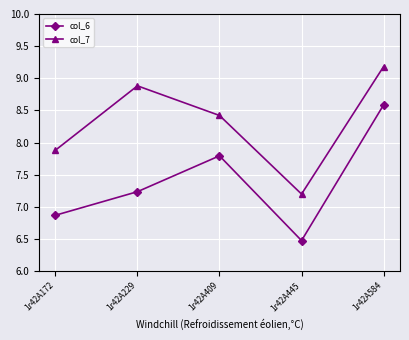

Which series has the largest range (max minus min)?

col_6